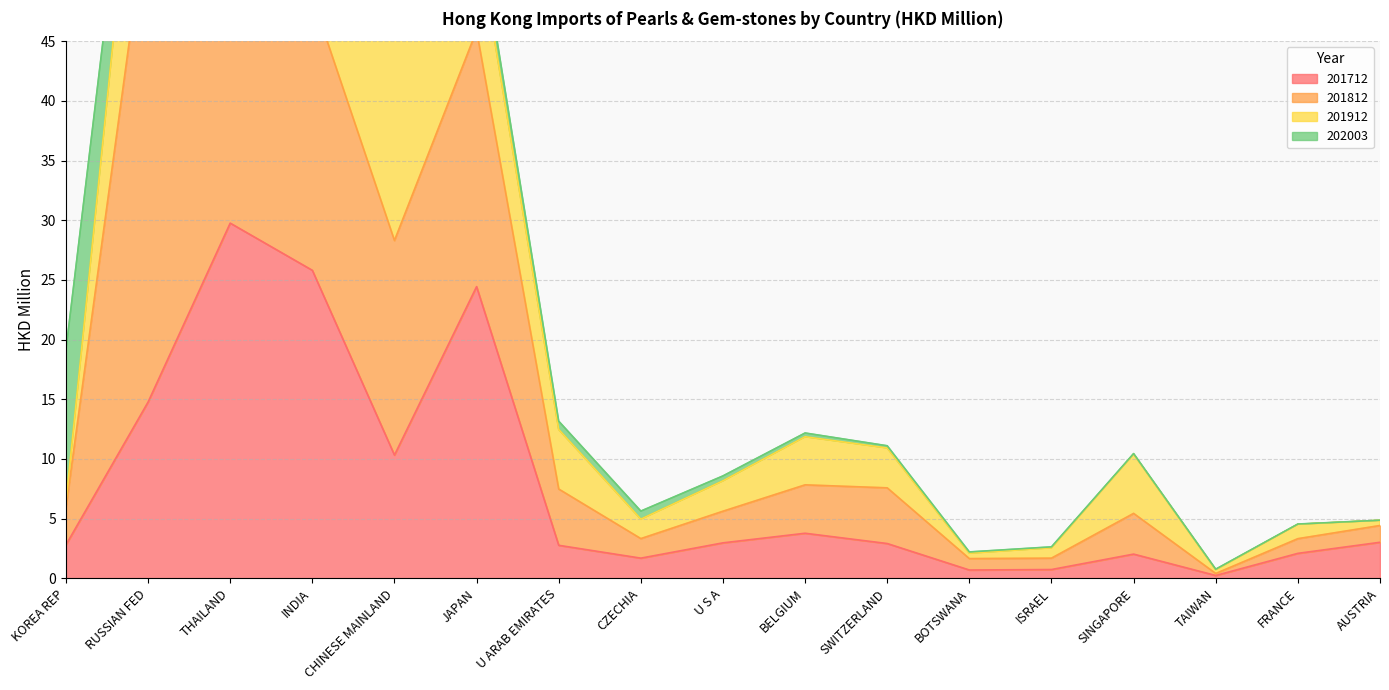

At how many categories does at least one series exceed 36?

1